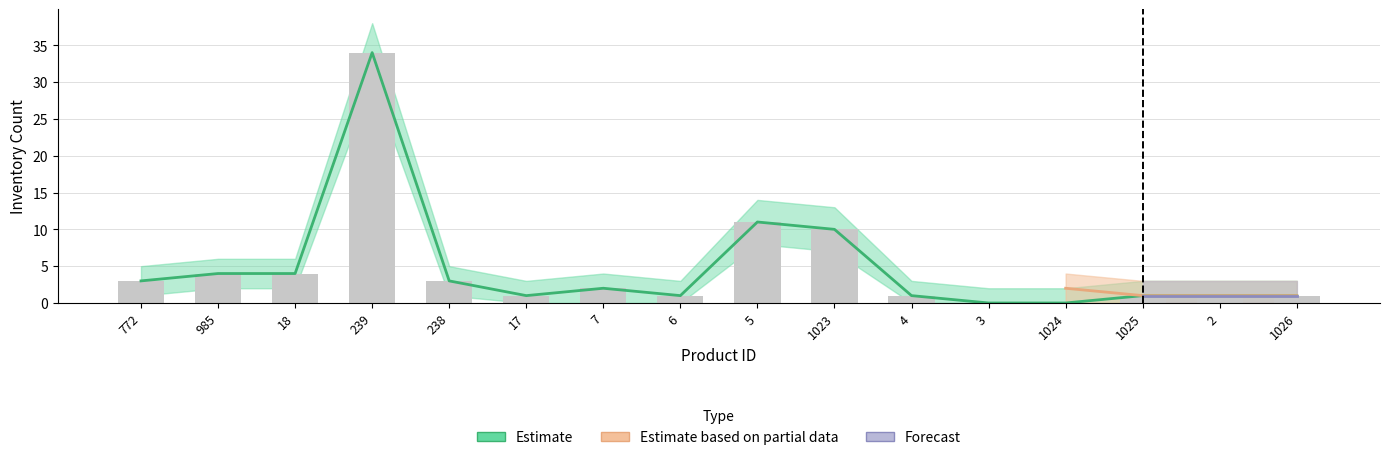

At which category is the sum across all series the highest?

239